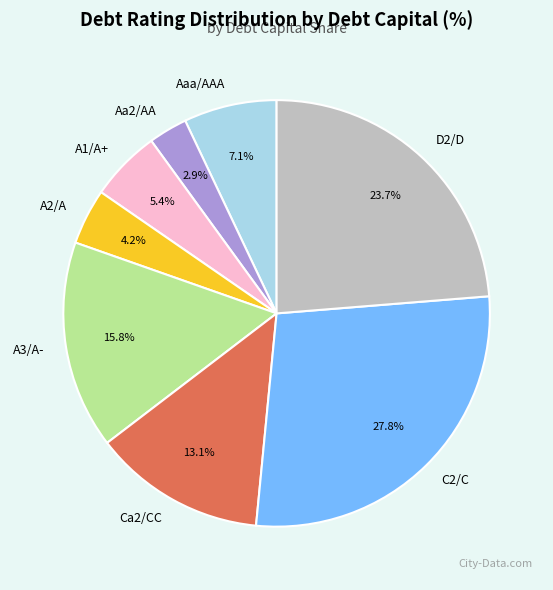

Which has a higher value, A2/A or Ca2/CC?

Ca2/CC